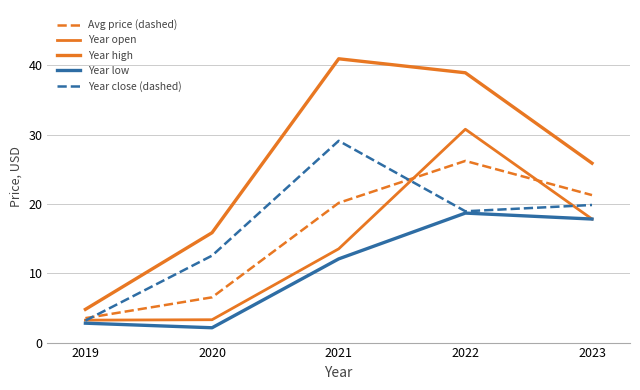

Reading left to right, transcribe all the data shown in this chart.

Avg price (dashed): 2019=3.5	2020=6.5	2021=20.2	2022=26.2	2023=21.3
Year open: 2019=3.2	2020=3.3	2021=13.5	2022=30.8	2023=17.8
Year high: 2019=4.8	2020=15.9	2021=41.0	2022=38.9	2023=25.9
Year low: 2019=2.8	2020=2.1	2021=12.1	2022=18.7	2023=17.8
Year close (dashed): 2019=3.2	2020=12.6	2021=29.1	2022=18.9	2023=19.9